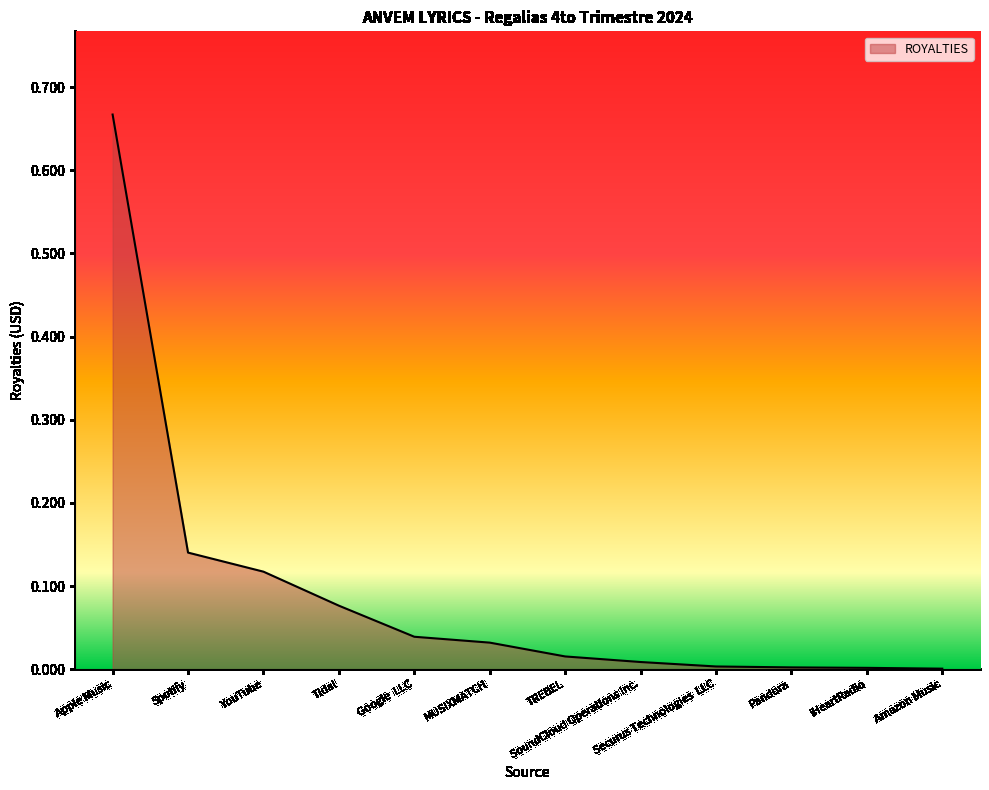

The value at MUSIXMATCH is 0.1. True or false?

False